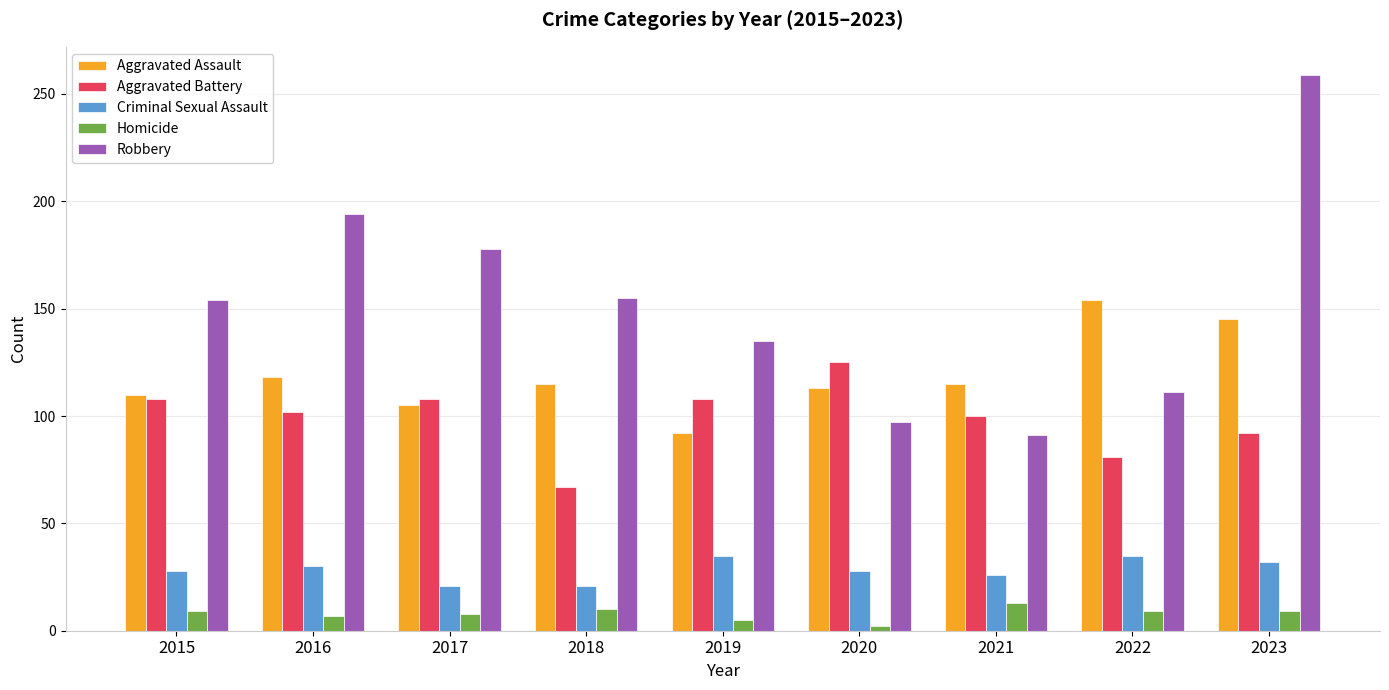

What are all the series names shown in the legend?

Aggravated Assault, Aggravated Battery, Criminal Sexual Assault, Homicide, Robbery